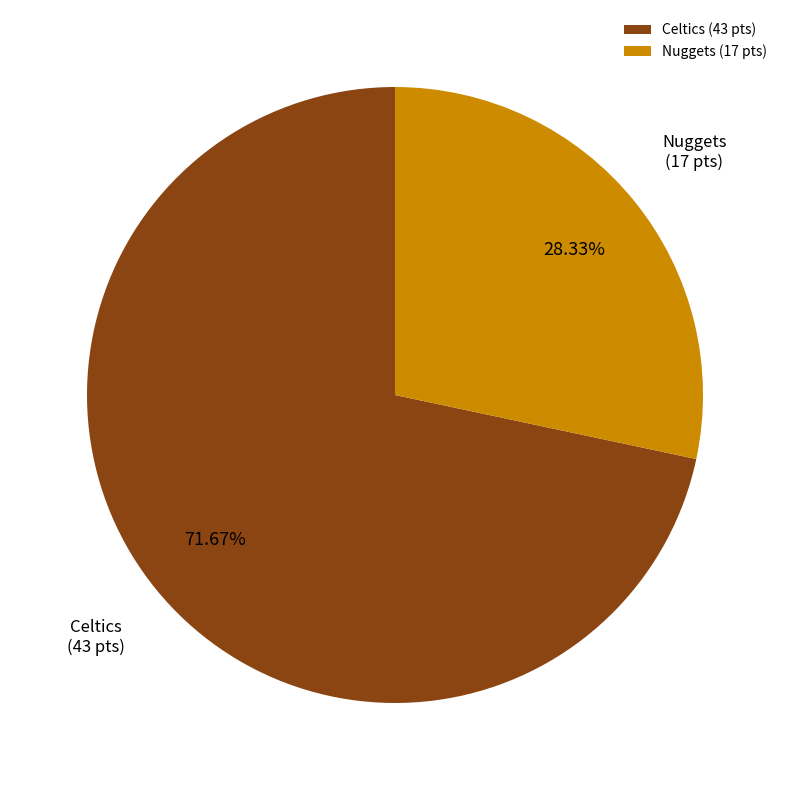

How many segments does this pie chart have?

2